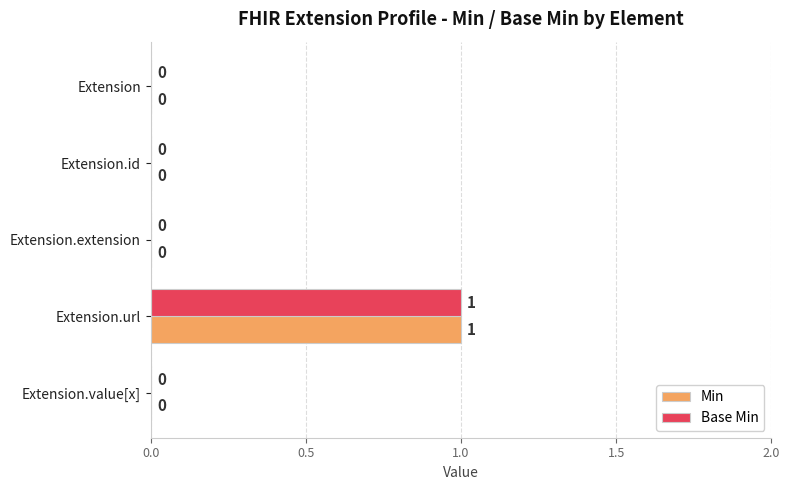

How many Min values are between 0 and 1?

5